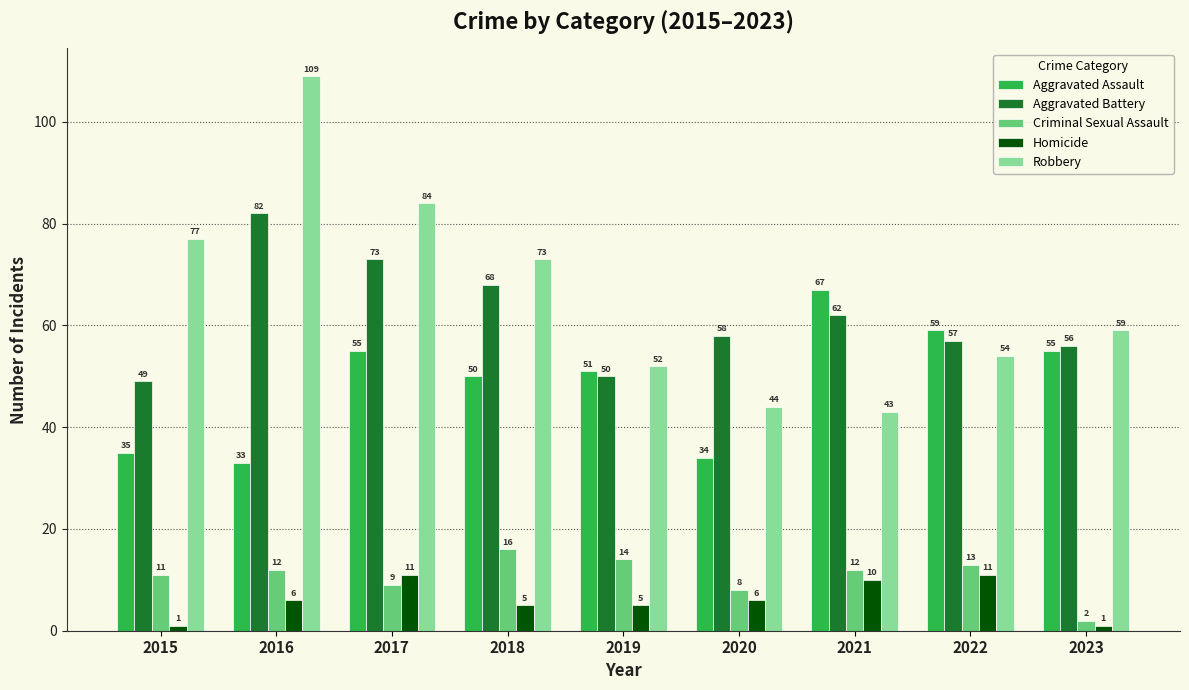

The Aggravated Assault series shows 24 at 2021. True or false?

False